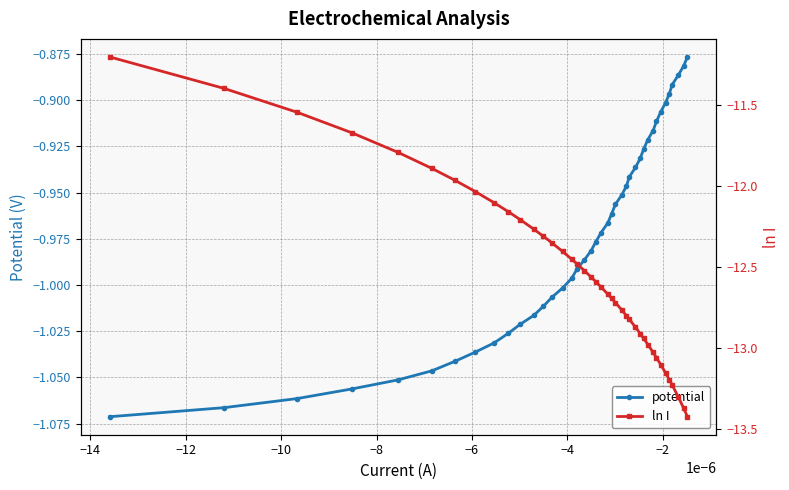

True or false: potential and ln I cross at least once.

False